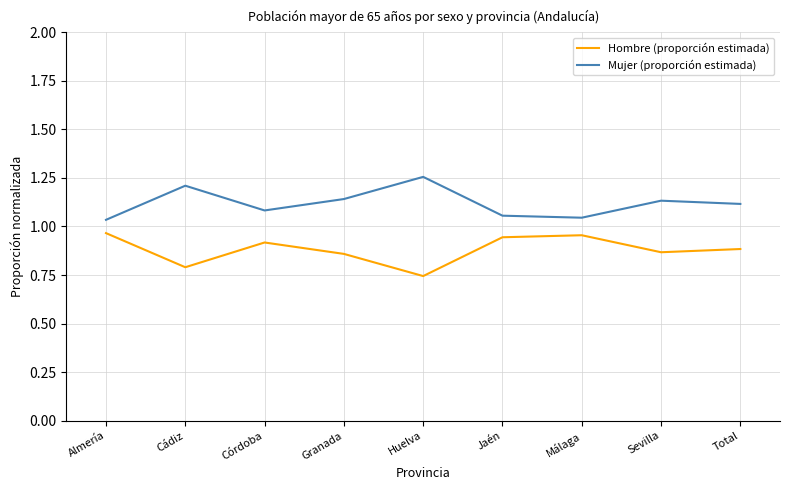

List the series in order of their peak value, highest first.

Mujer (proporción estimada), Hombre (proporción estimada)